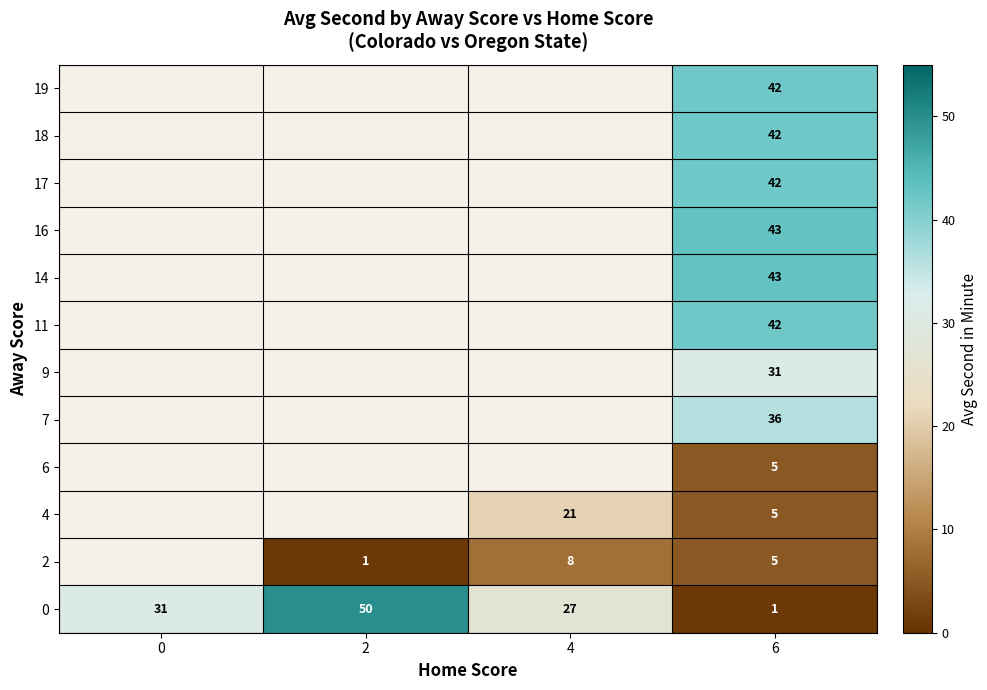

The 0 series shows 50 at 2. True or false?

True